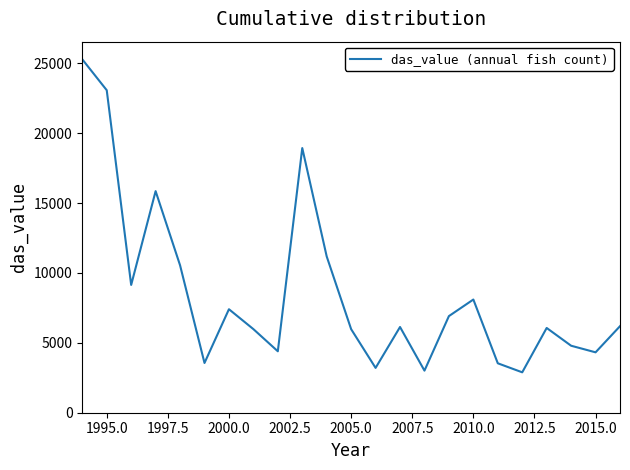

What is the maximum value shown in the chart?

25277